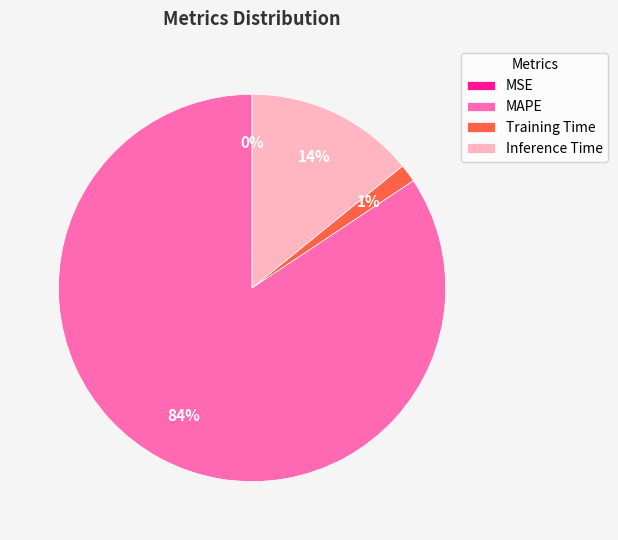

Which slice is the largest?

MAPE